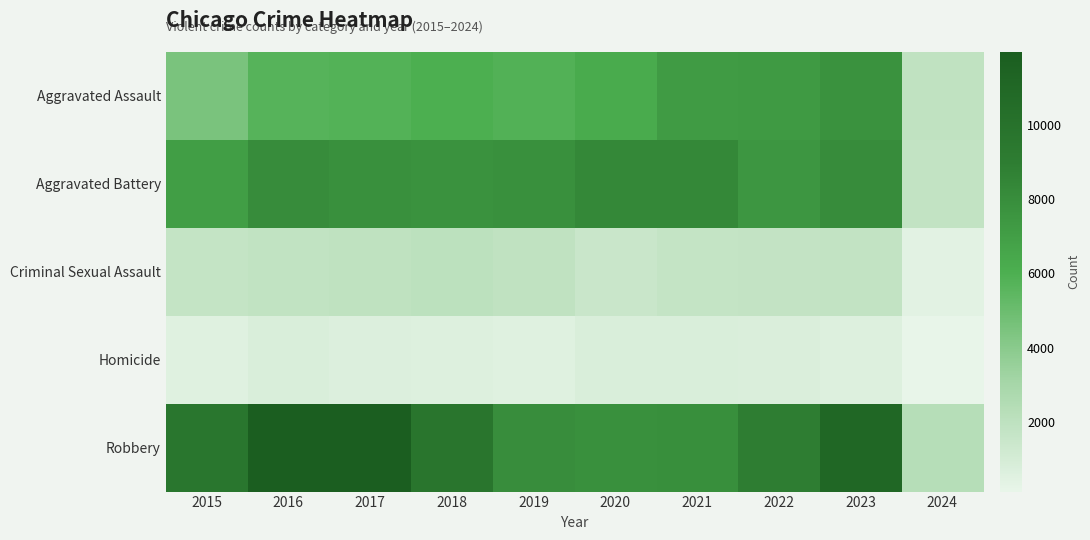

Which series has the largest total across all categories?

Robbery